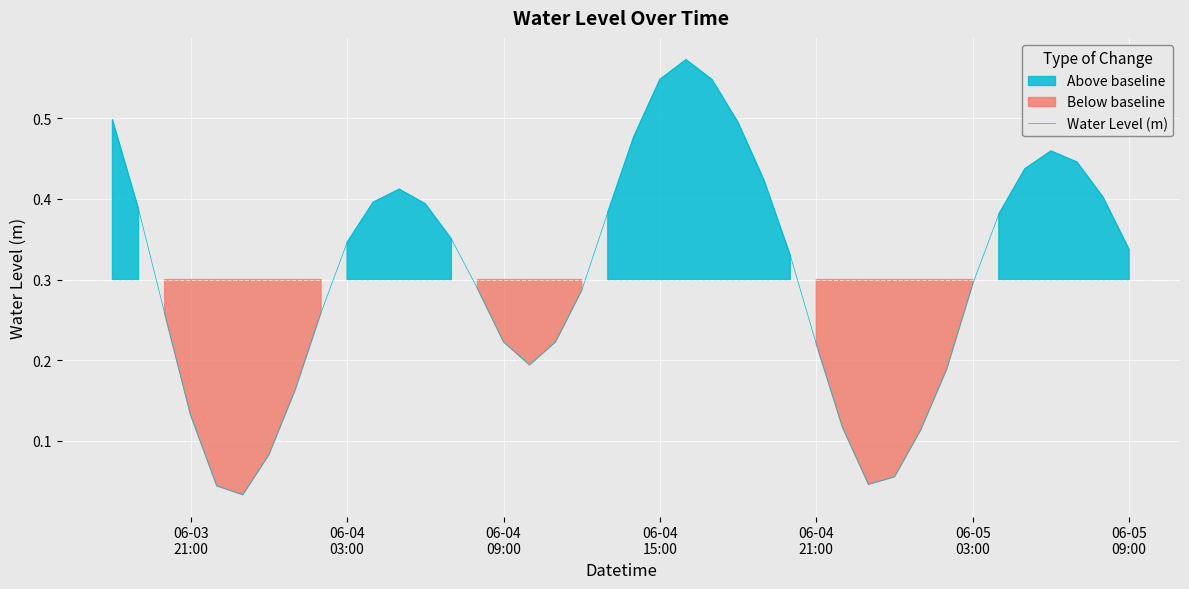

What is the difference between the maximum and minimum values?

0.5